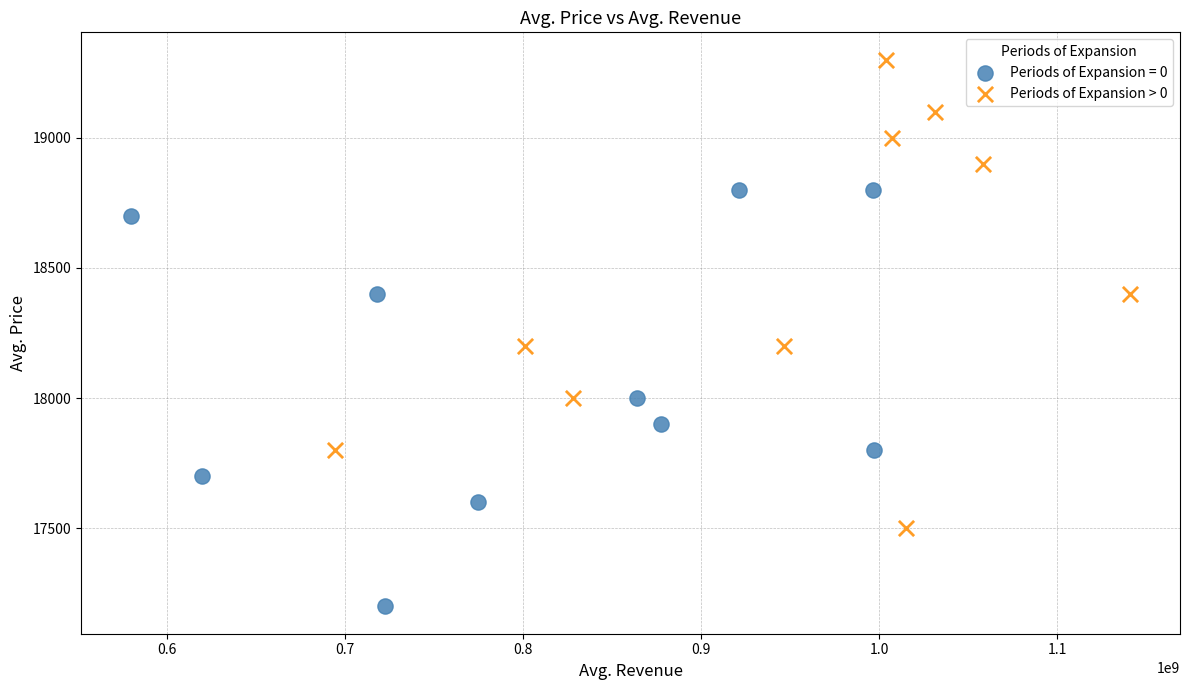

Which series contains the highest Y value?

Periods of Expansion > 0